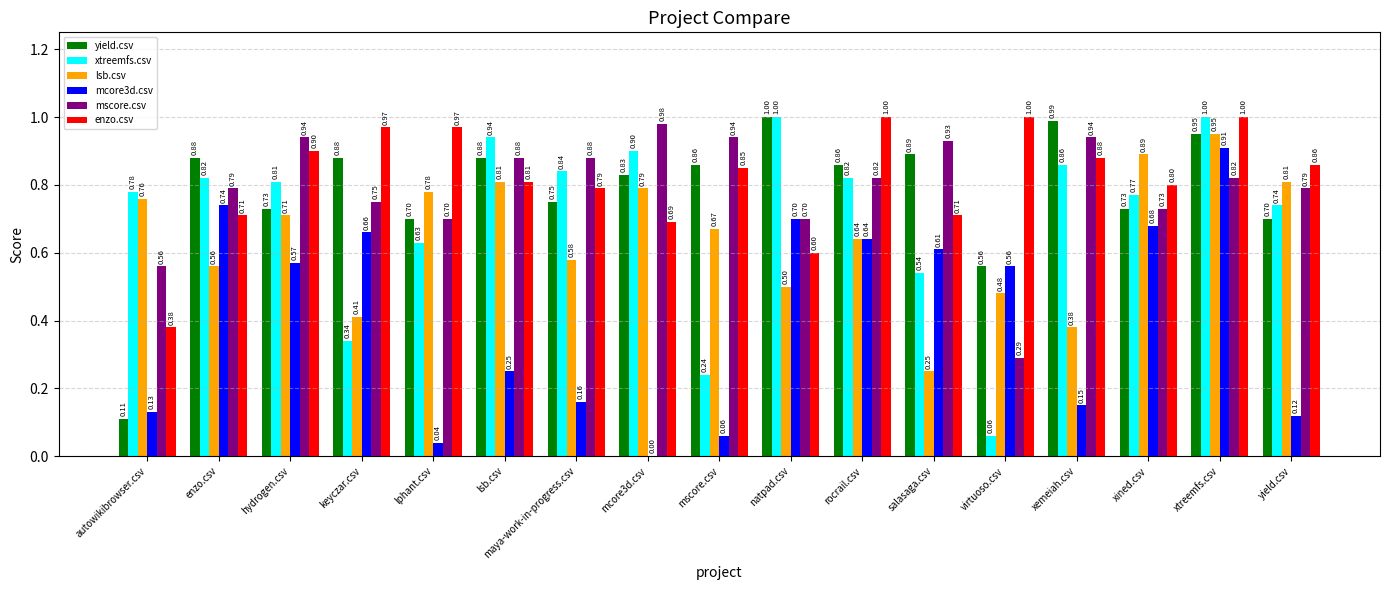

Which series has the largest total across all categories?

enzo.csv